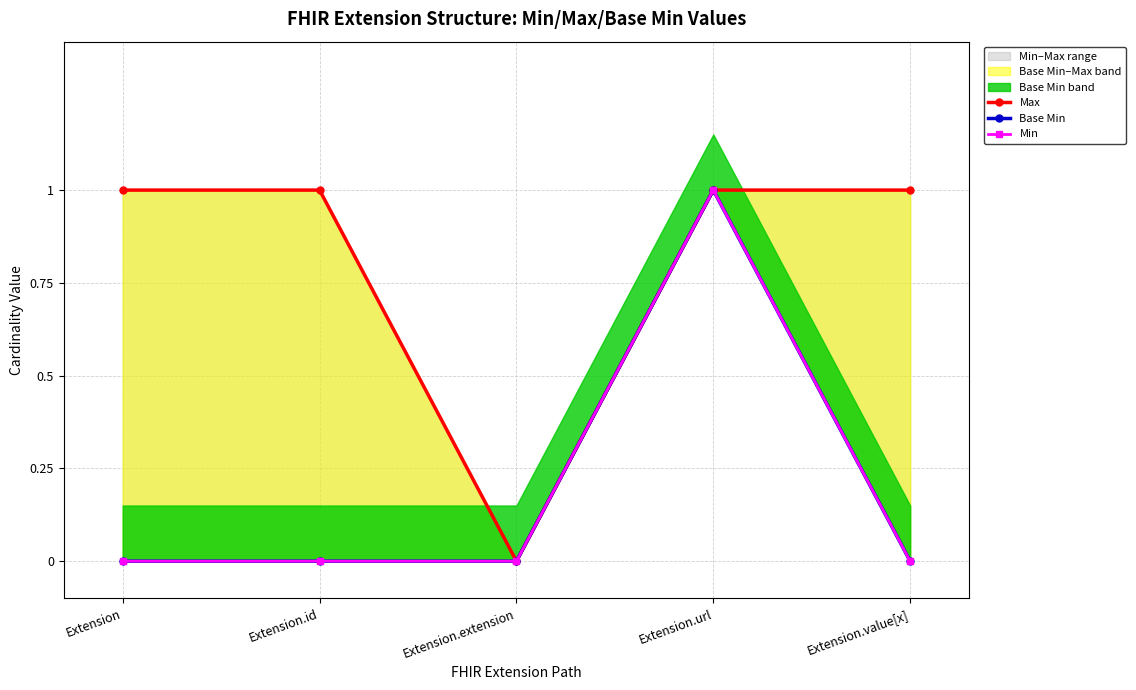

Between Extension.id and Extension, which is larger?

Extension.id